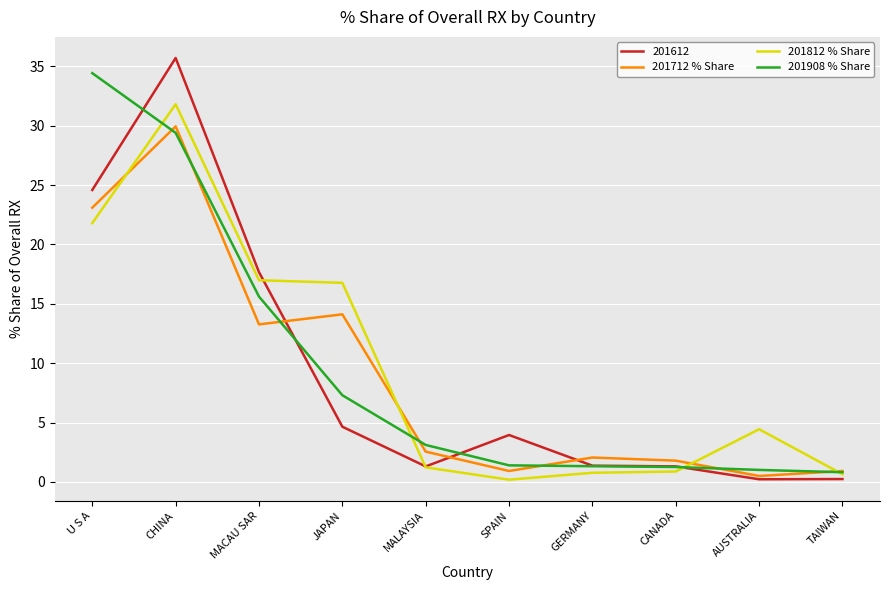

The 201908 % Share series shows 7.3 at JAPAN. True or false?

True